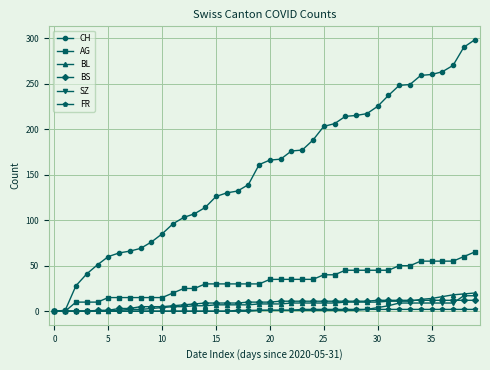

What is the maximum value for SZ?

17